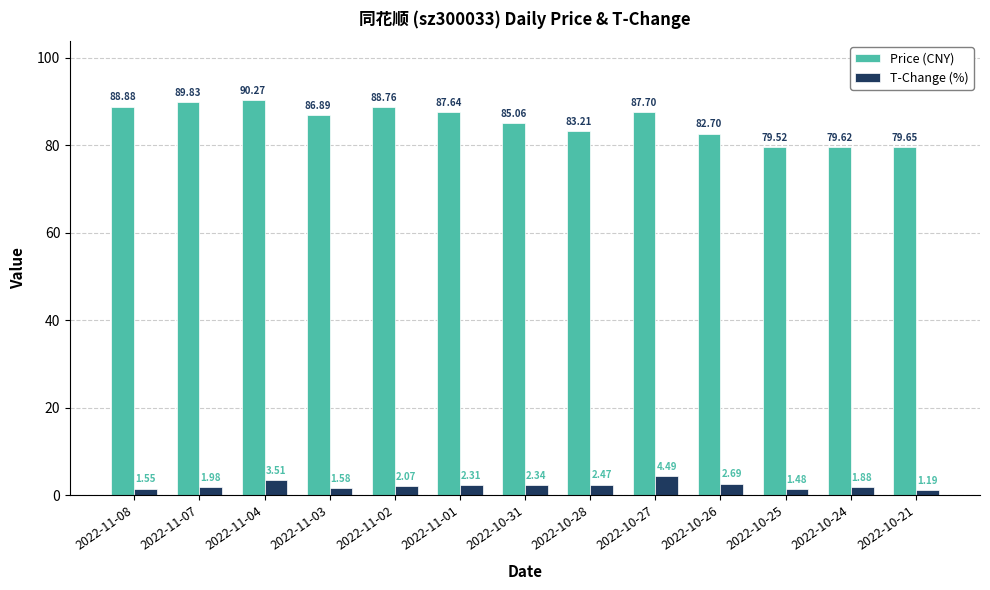

The value of T-Change (%) at 2022-10-31 is 2.3. True or false?

True